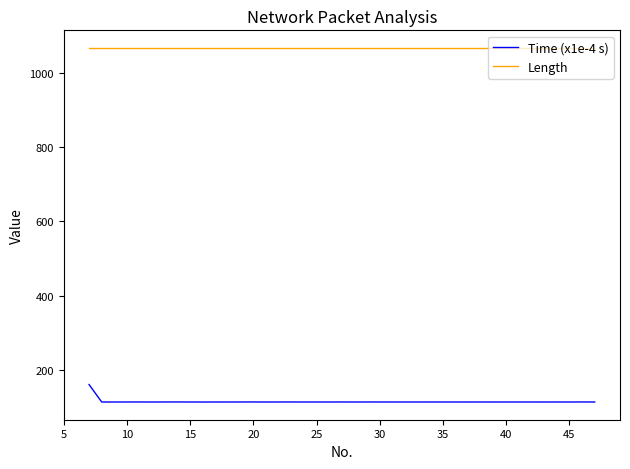

True or false: Time (x1e-4 s) and Length intersect in this chart.

False